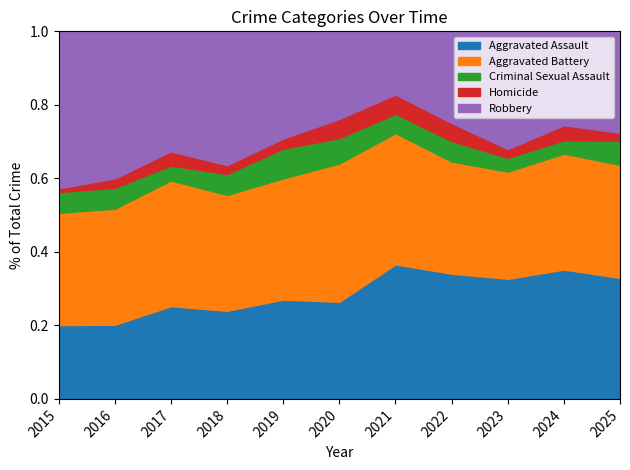

True or false: Aggravated Assault and Aggravated Battery intersect in this chart.

True